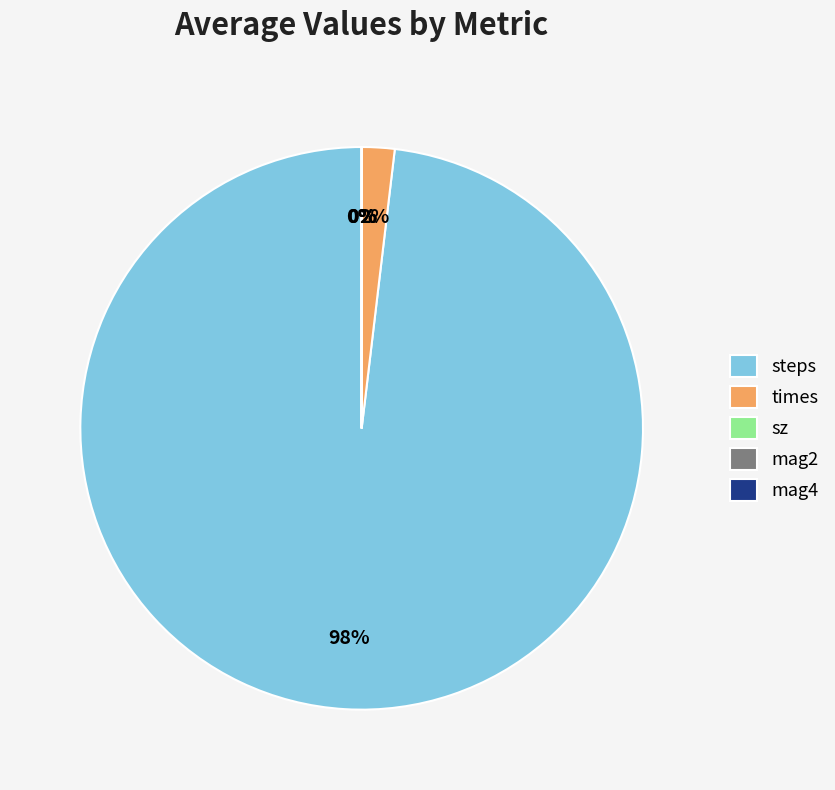

Does steps account for over 50% of the chart?

Yes